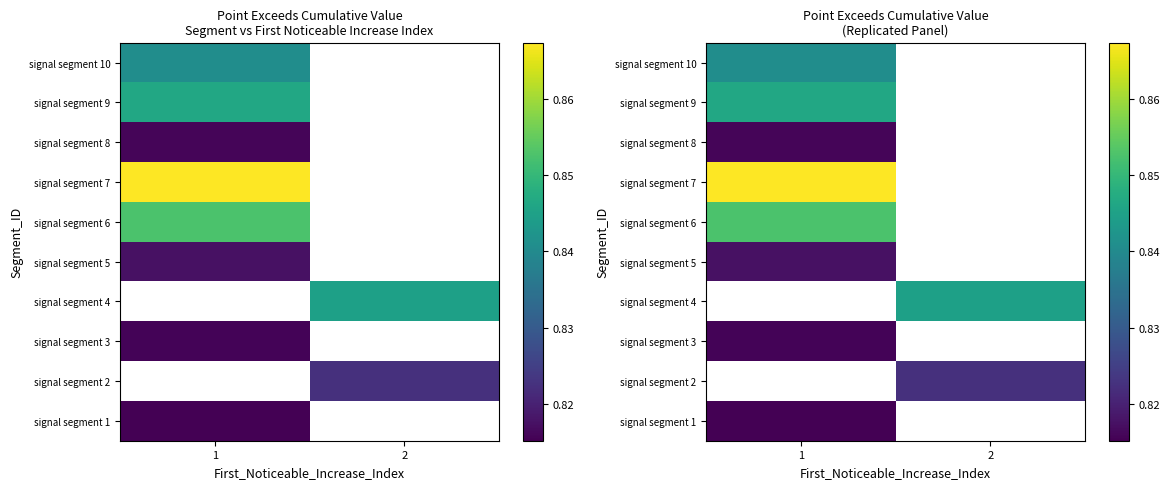

Is it true that signal segment 1 equals 1.2 at 1?

False